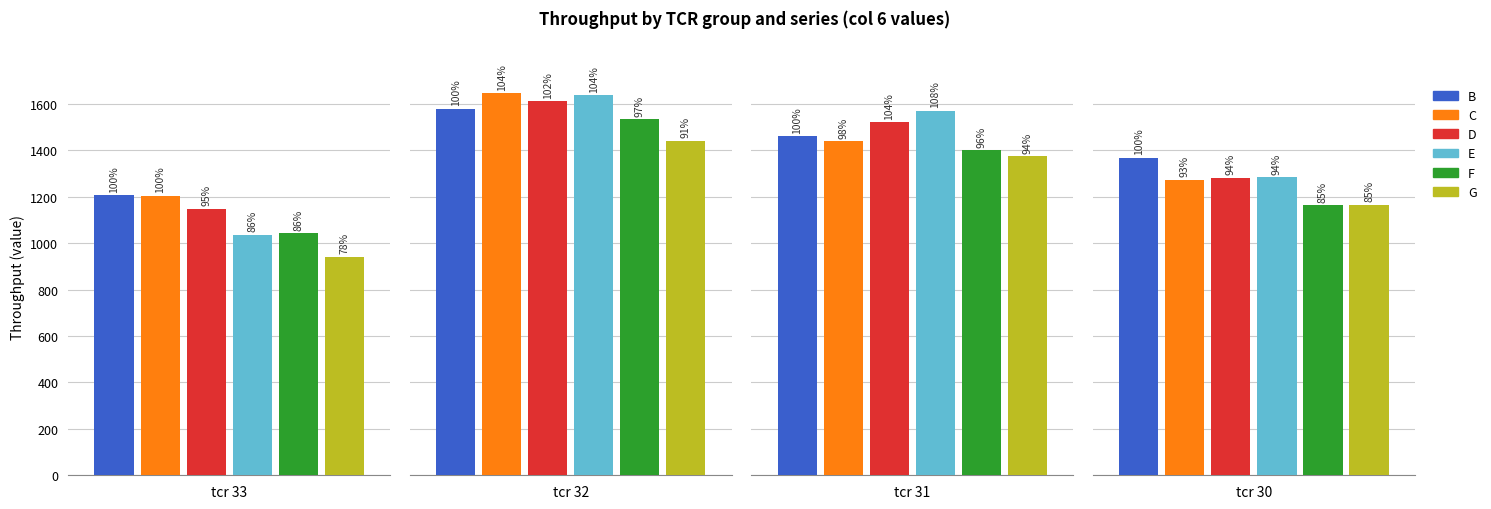

List the series in order of their peak value, lowest first.

G, F, B, D, E, C